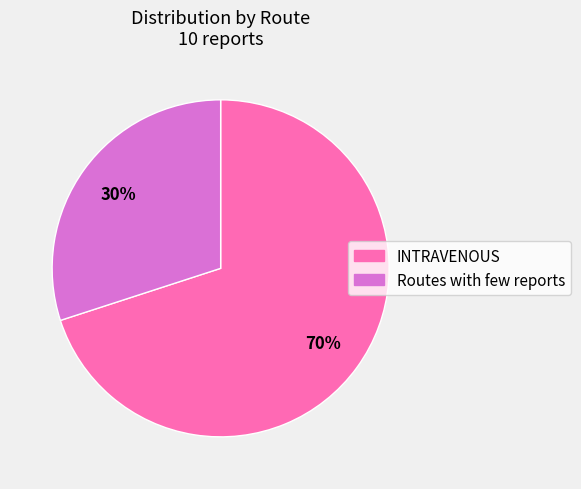

What percentage is the INTRAVENOUS slice, to the nearest percent?

70%